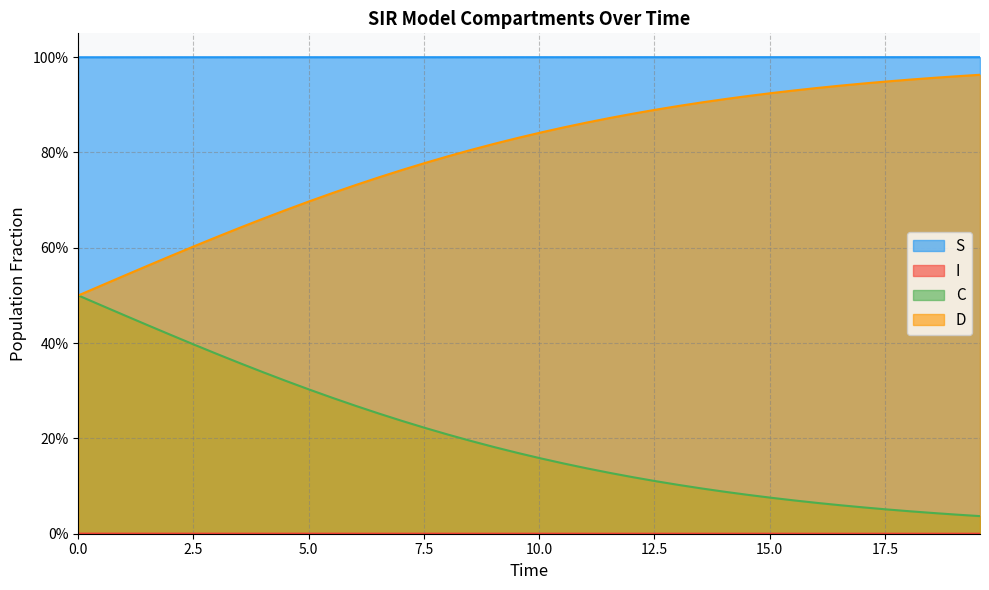

Is the value of I at 36 greater than the value of S at 10?

No